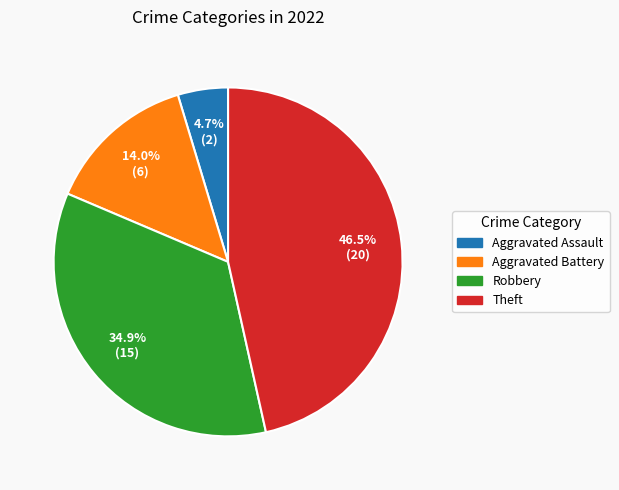

To the nearest percent, what is the difference between the Robbery and Aggravated Battery slice percentages?

21%